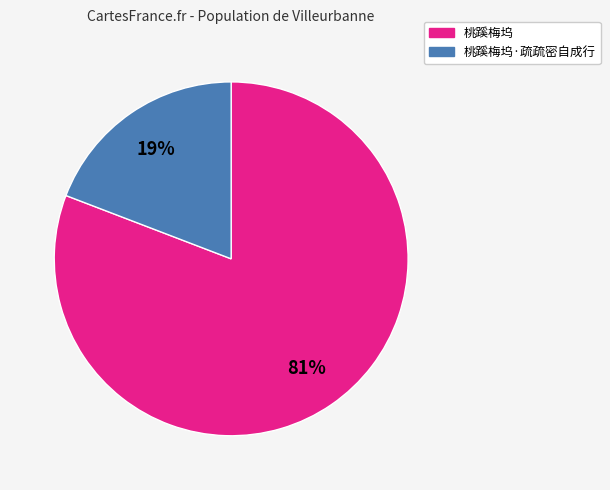

To the nearest percent, what is the average slice percentage?

50%